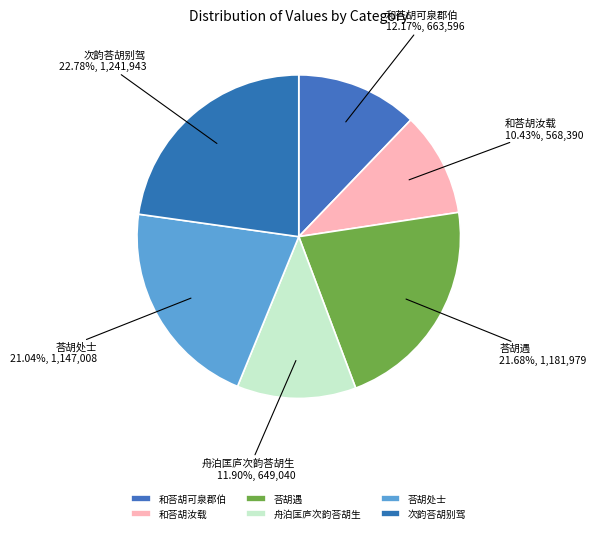

What percentage is the 次韵荅胡别驾 slice, to the nearest percent?

23%